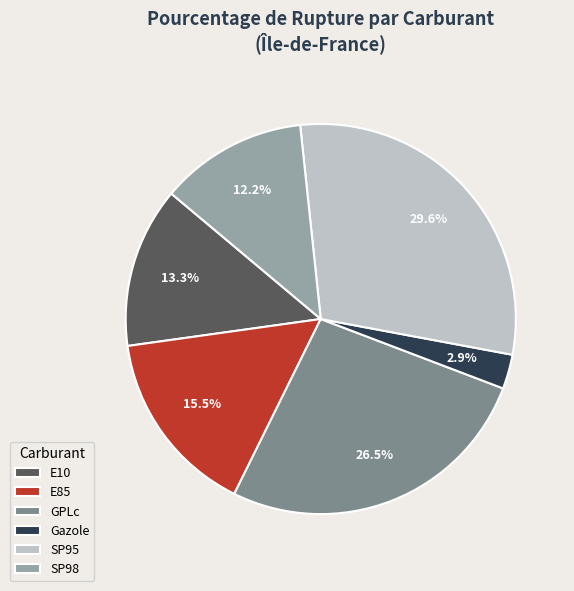

How many segments does this pie chart have?

6